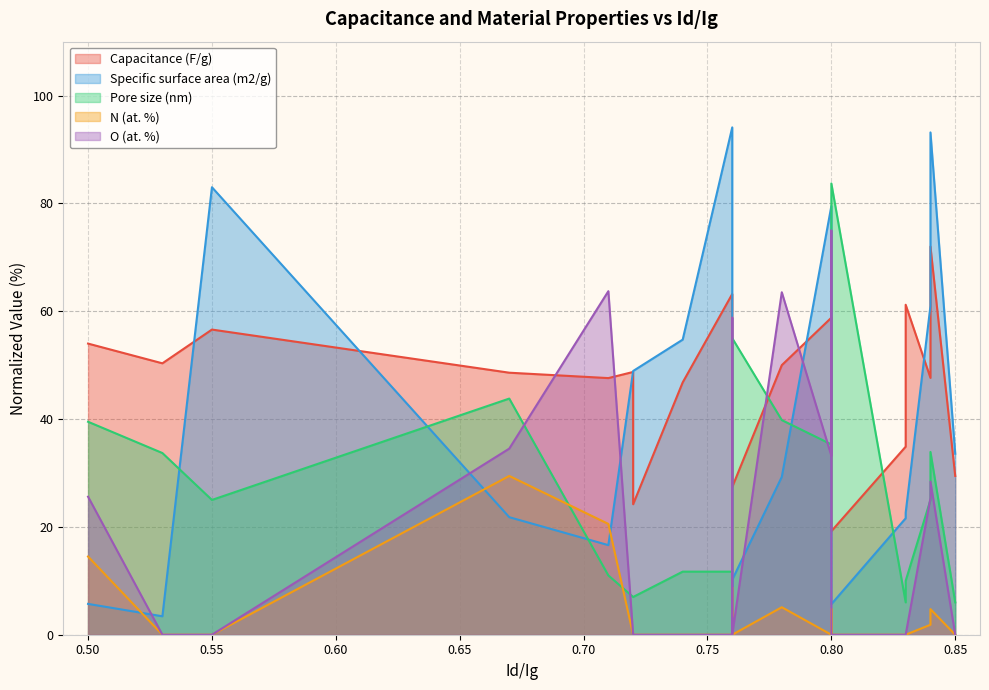

Which series ends up on top after the final intersection of Pore size (nm) and Specific surface area (m2/g)?

Specific surface area (m2/g)